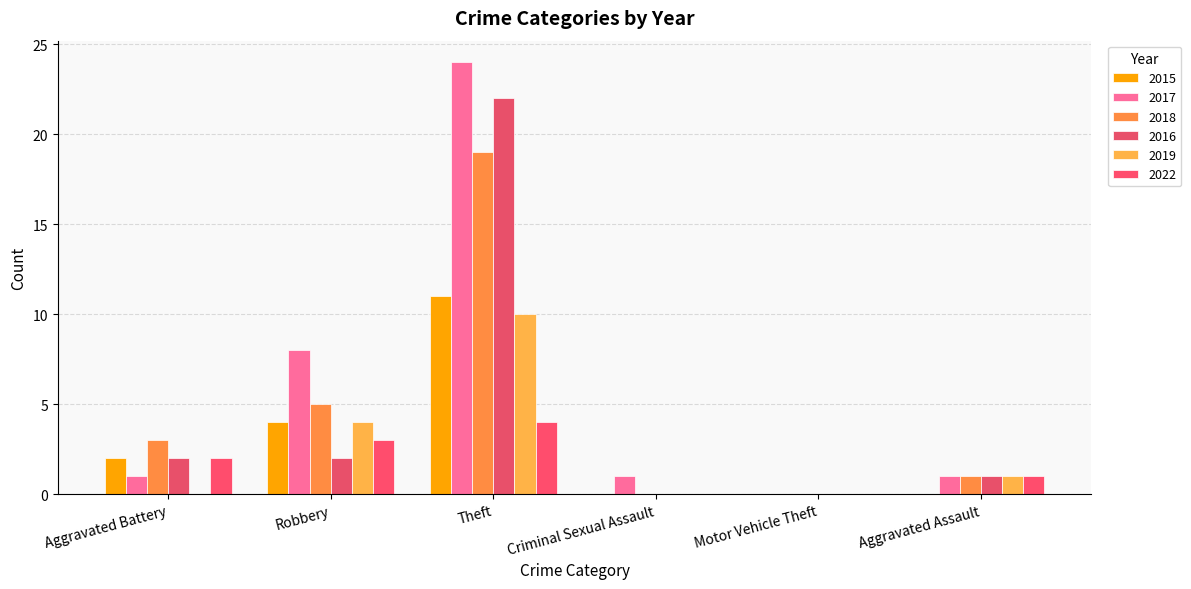

Does the chart contain stacked bars?

No